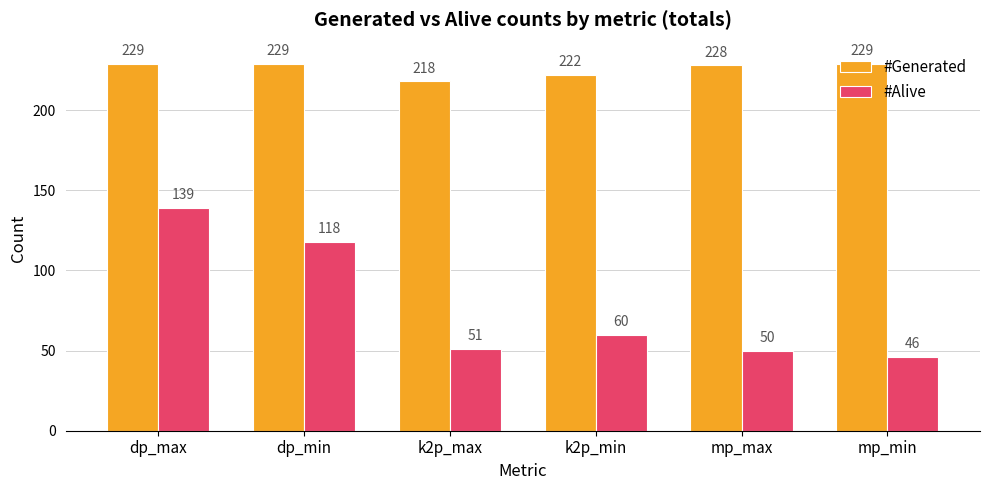

Which series changed the most between dp_max and k2p_min?

#Alive